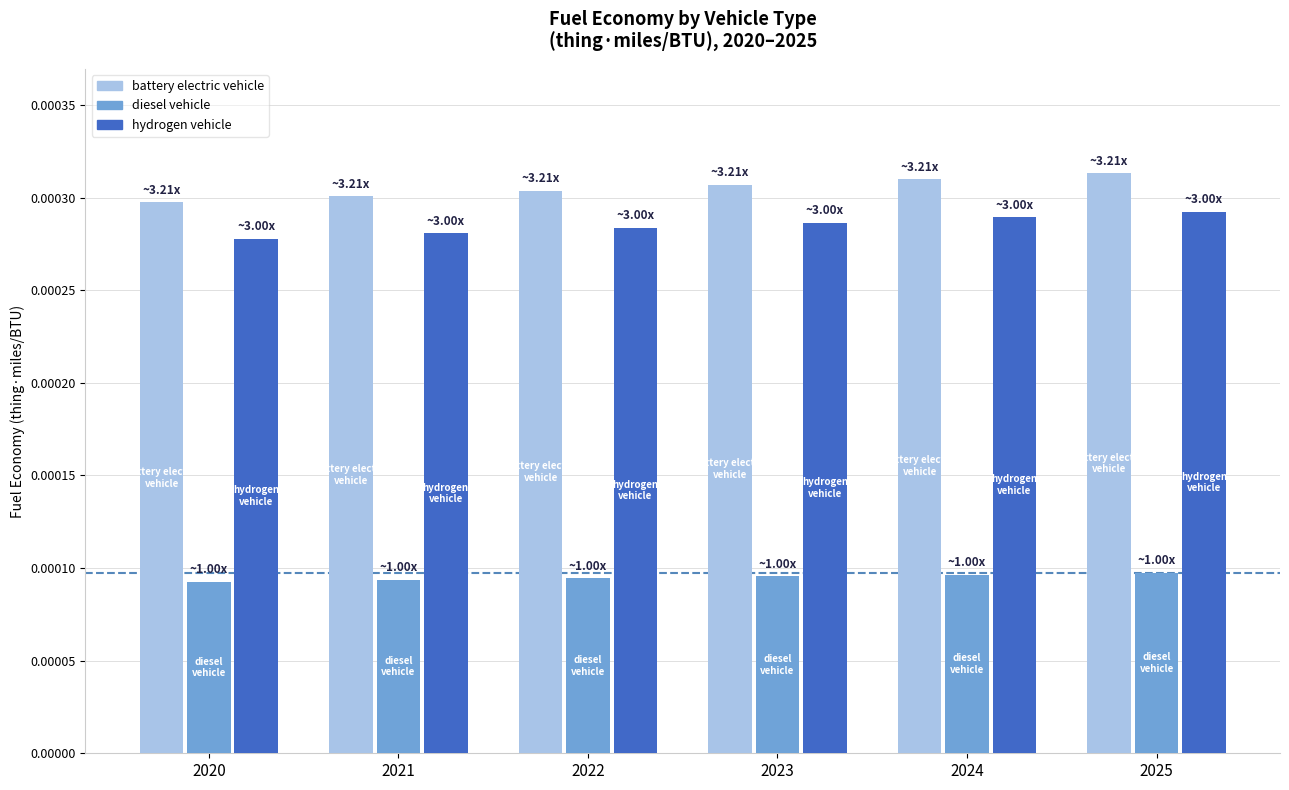

How many hydrogen vehicle values are between 0 and 1?

6